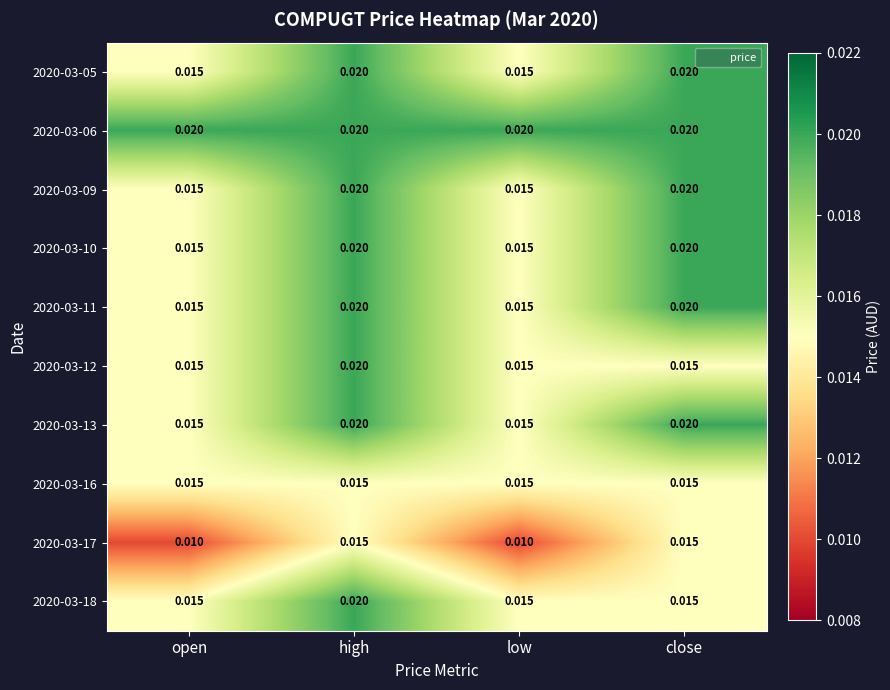

At which category is the sum across all series the highest?

high